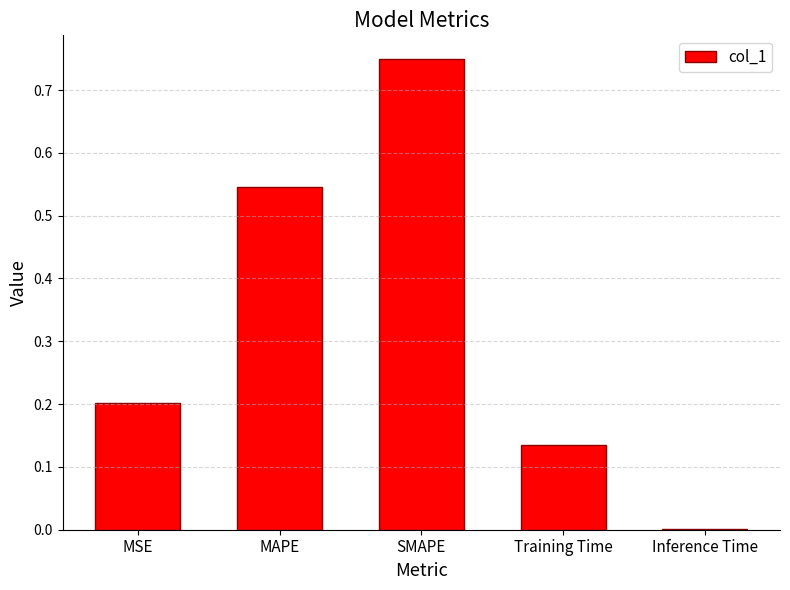

The value at Inference Time is 0.0. True or false?

True